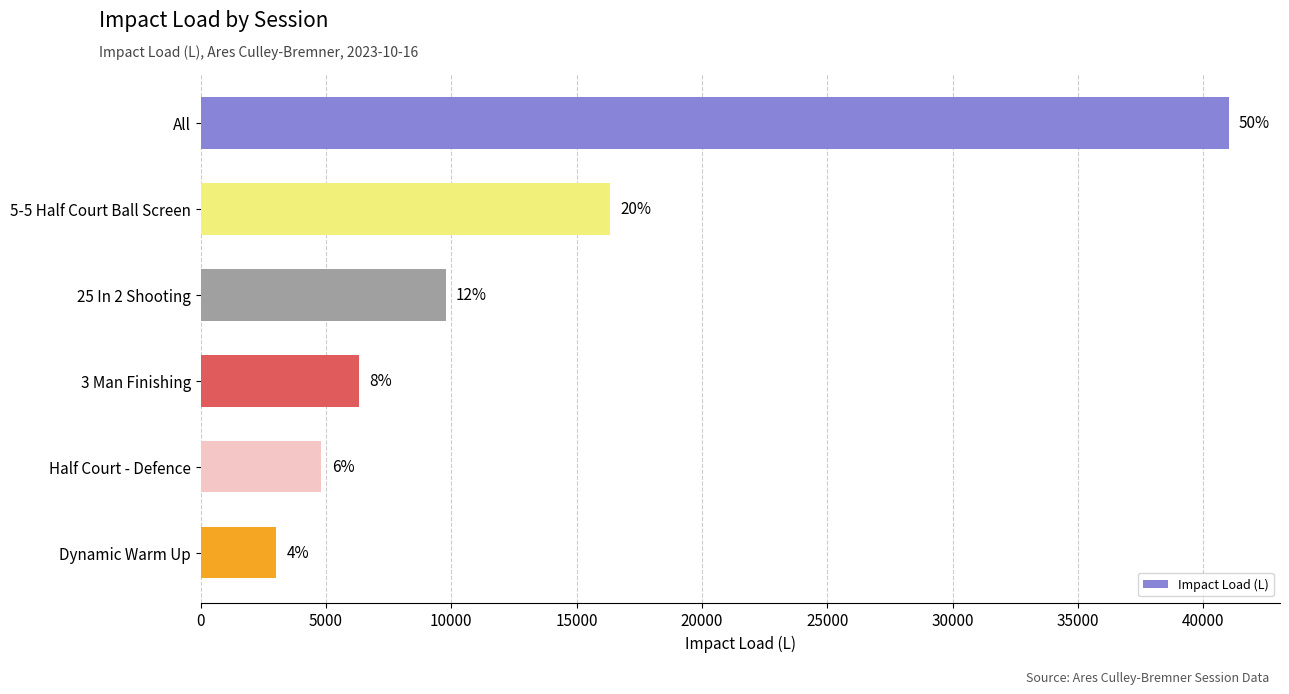

How many bars are there in total?

6